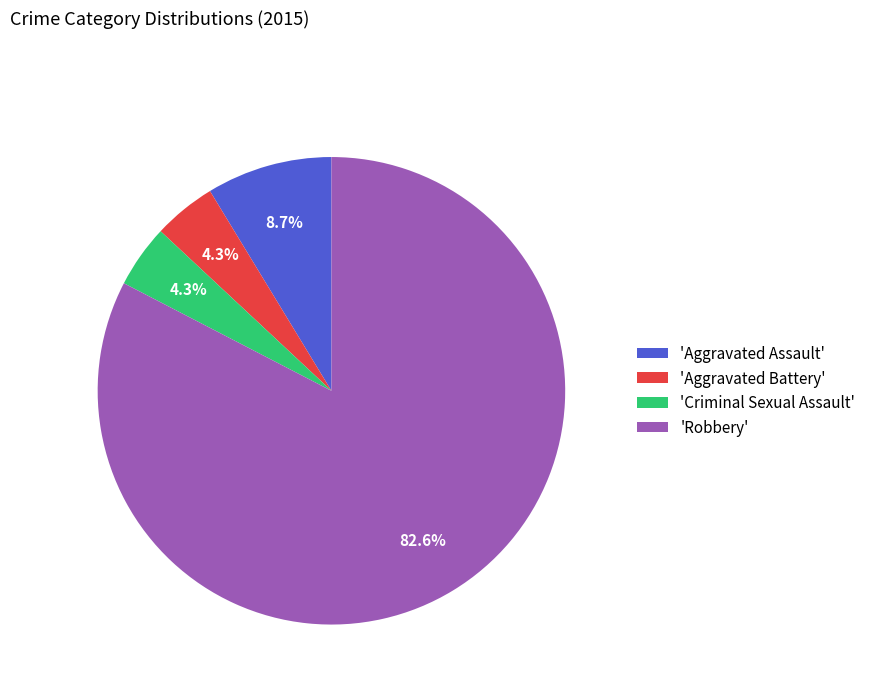

Which category accounts for the majority?

'Robbery'